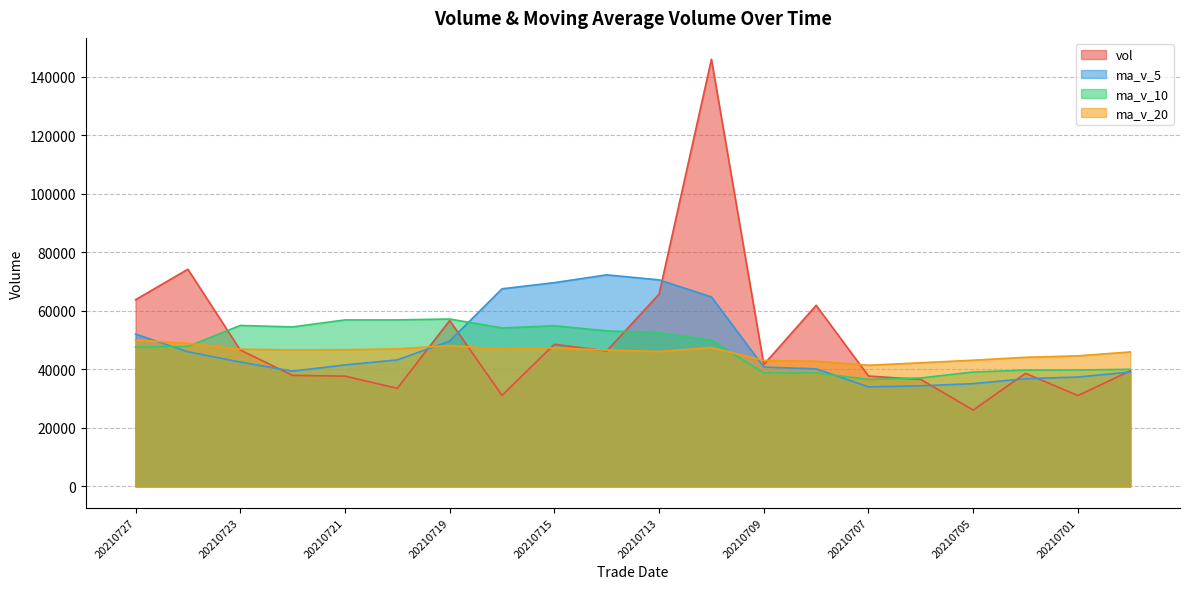

How many interior local peaks does the ma_v_20 series have?

3